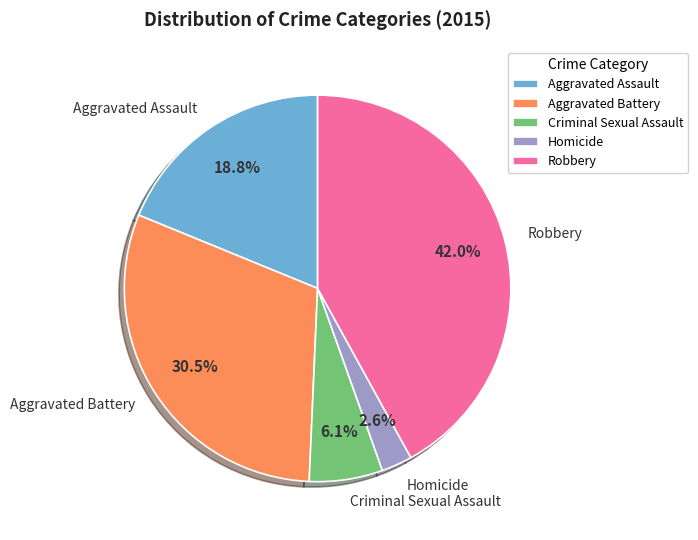

Is there any slice that represents more than half of the pie?

No